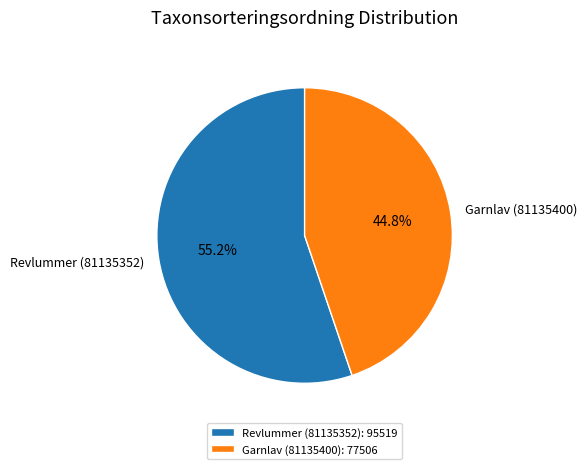

Approximately how many times larger is the value at Garnlav (81135400) compared to Revlummer (81135352)?

0.8